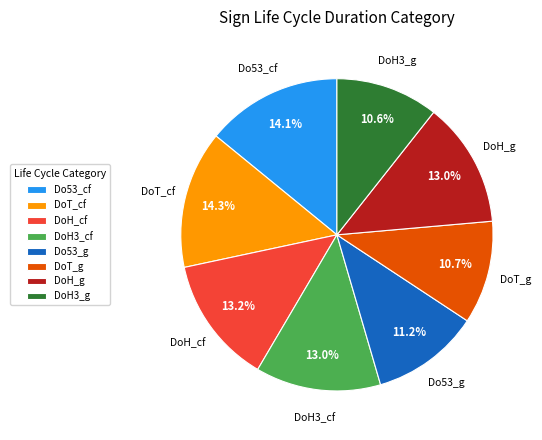

How many slices are in this pie chart?

8